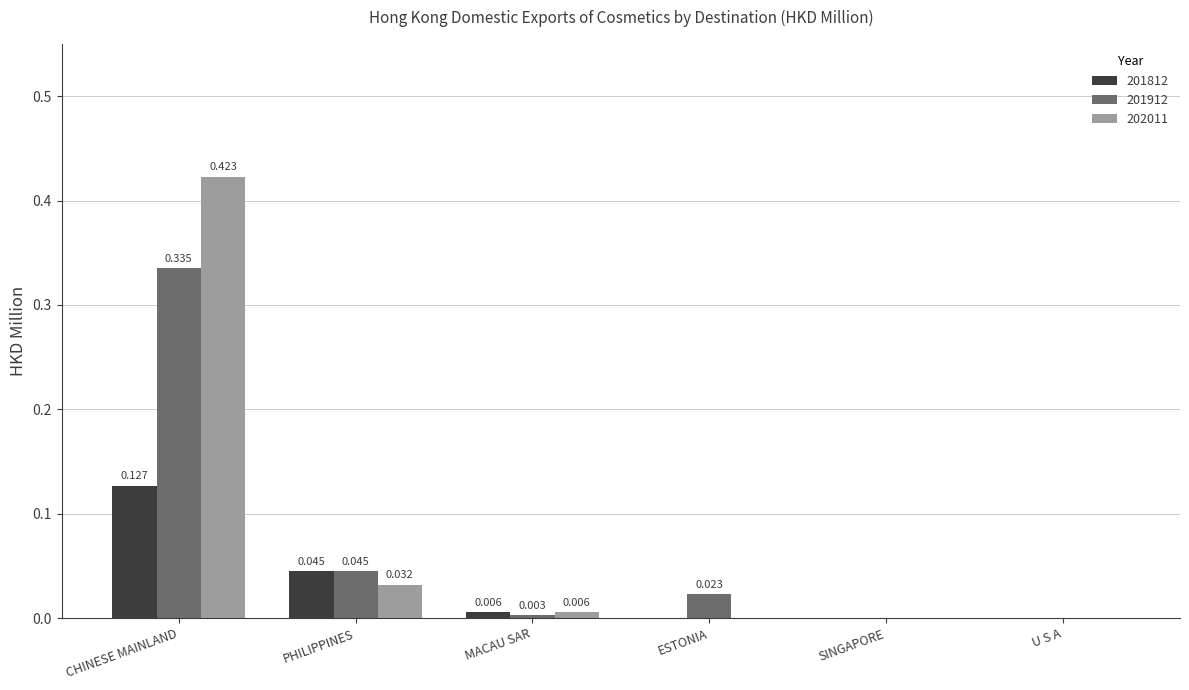

Which label corresponds to the largest value in the chart?

CHINESE MAINLAND